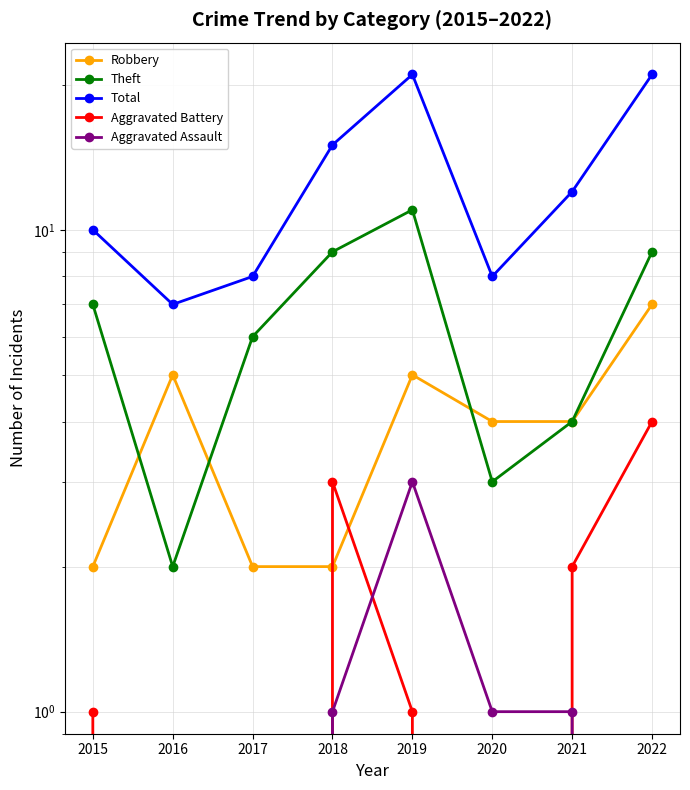

What is the value of the Theft point at the 5th from the left?

11